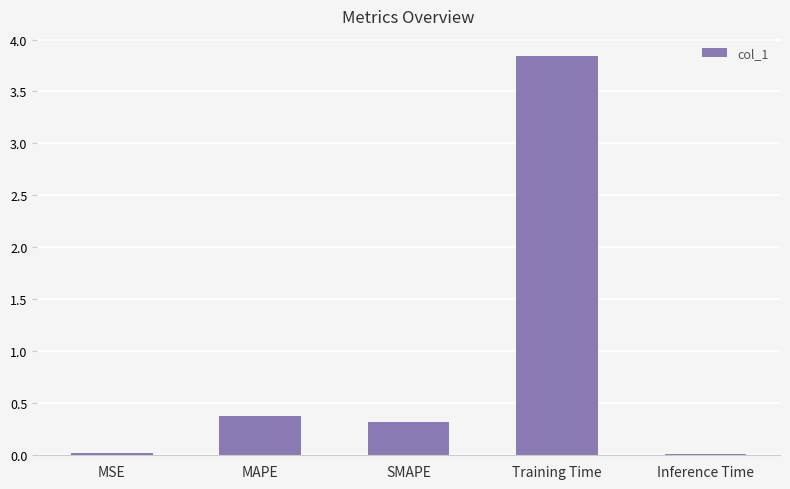

What is the sum of all values?

4.6